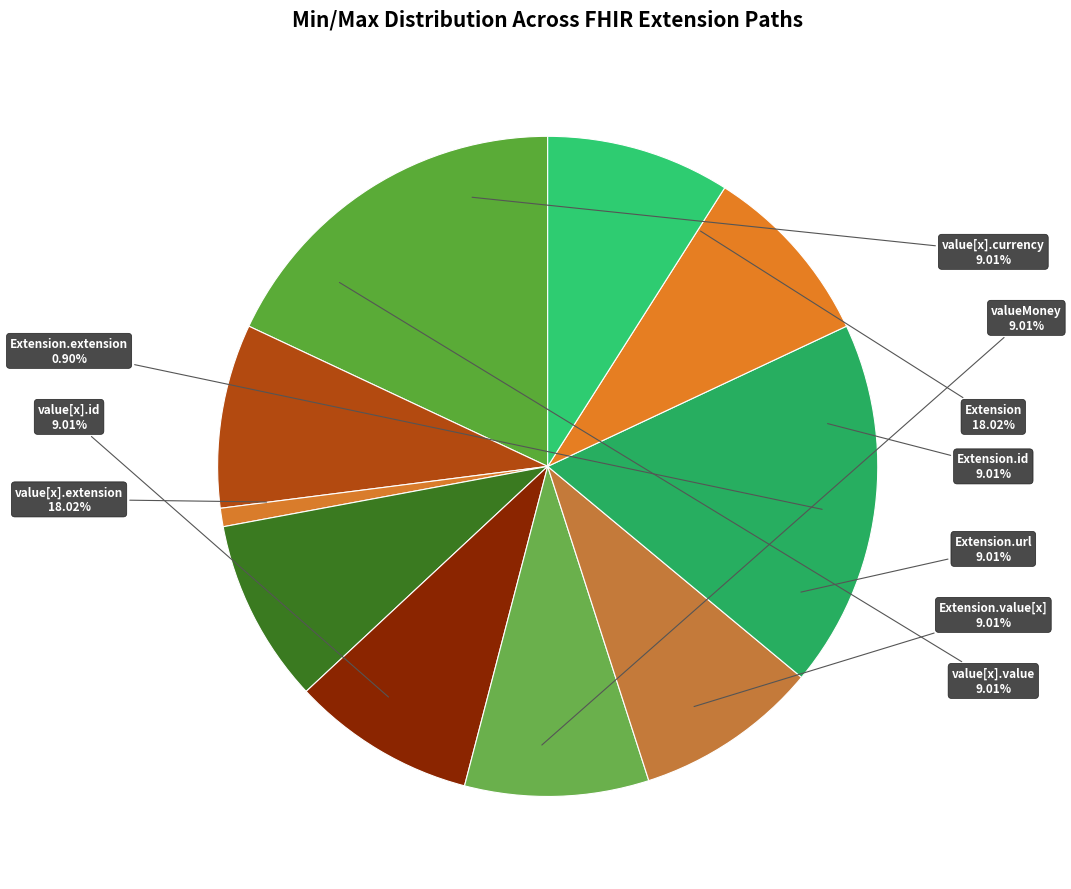

Is there any slice that represents more than half of the pie?

Yes